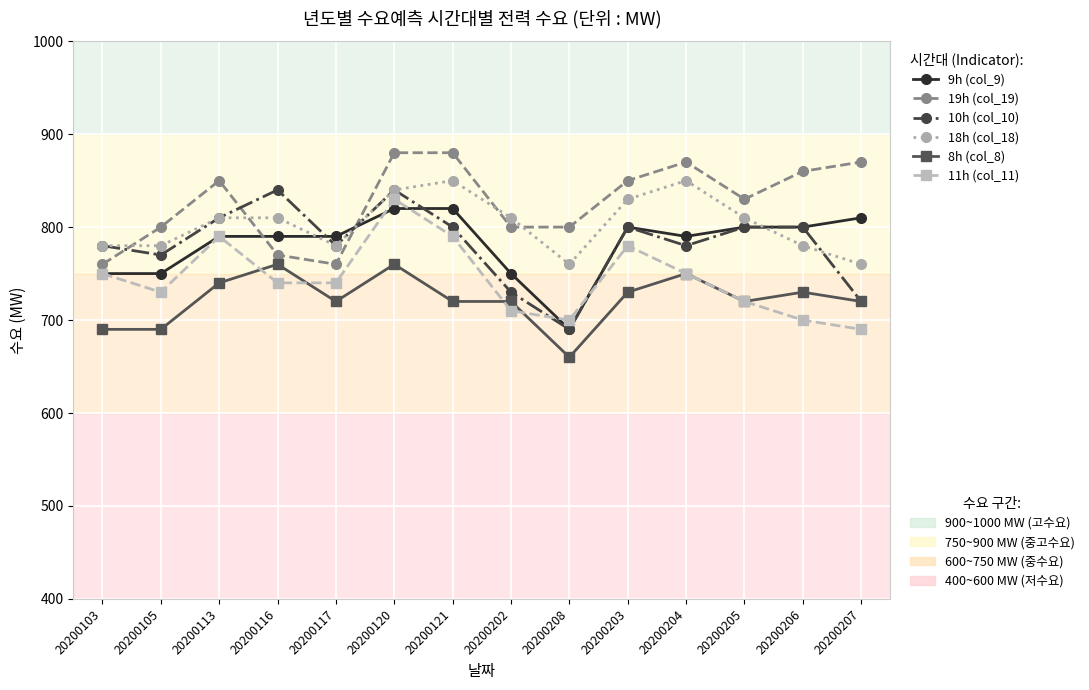

At which category is the sum across all series the highest?

20200120